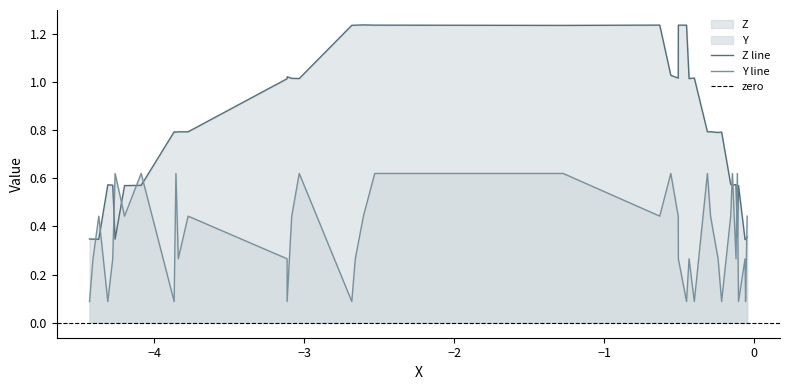

Which series ends up on top after the final intersection of Z line and Y line?

Y line